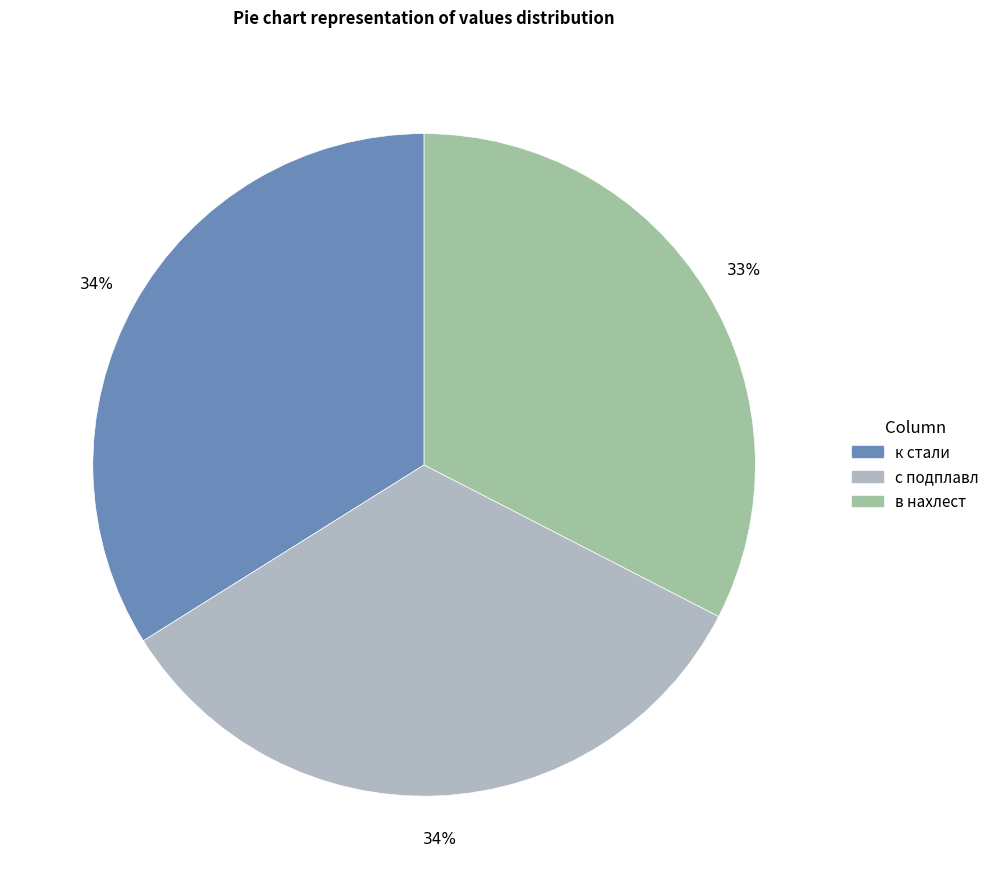

How many slices are in this pie chart?

3